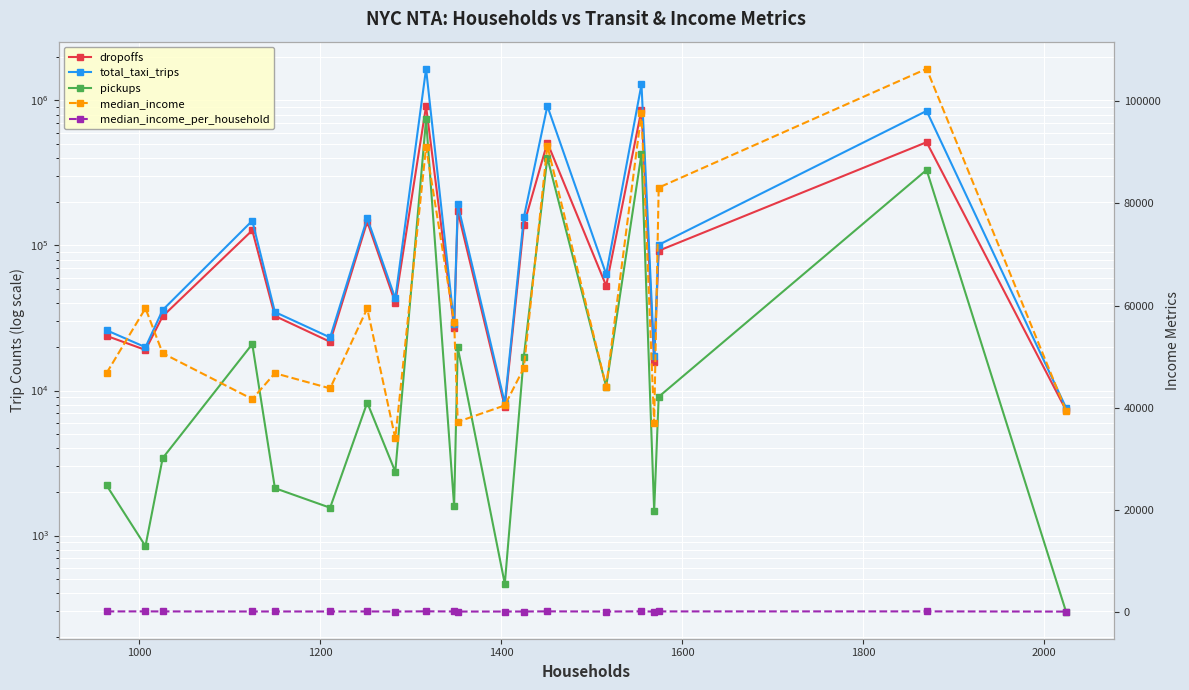

Reading left to right, list all the values displayed in this chart.

dropoffs: 23809.0	19051.0	32508.0	127231.0	32660.0	21668.0	146039.0	40381.0	913574.0	27041.0	172274.0	7732.0	138893.0	511834.0	52731.0	862843.0	15807.0	92031.0	515533.0	7322.0
total_taxi_trips: 26030.0	19896.0	35926.0	148143.0	34782.0	23223.0	154298.0	43135.0	1653344.0	28635.0	192103.0	8196.0	156004.0	915179.0	63388.0	1292699.0	17289.0	101081.0	847582.0	7621.0
pickups: 2221.0	845.0	3418.0	20912.0	2122.0	1555.0	8259.0	2754.0	739770.0	1594.0	19829.0	464.0	17111.0	403345.0	10657.0	429856.0	1482.0	9050.0	332049.0	299.0
median_income: 46752.0	59462.0	50652.0	41663.0	46735.0	43758.0	59428.0	33972.0	91056.0	56818.0	37215.0	40428.0	47758.0	91290.0	44098.0	97791.0	36892.0	83110.0	106391.0	39416.0
median_income_per_household: 48.5	59.0	49.4	37.0	40.6	36.1	47.5	26.5	69.1	42.1	27.5	28.8	33.5	62.9	29.1	62.9	23.5	52.8	56.9	19.5